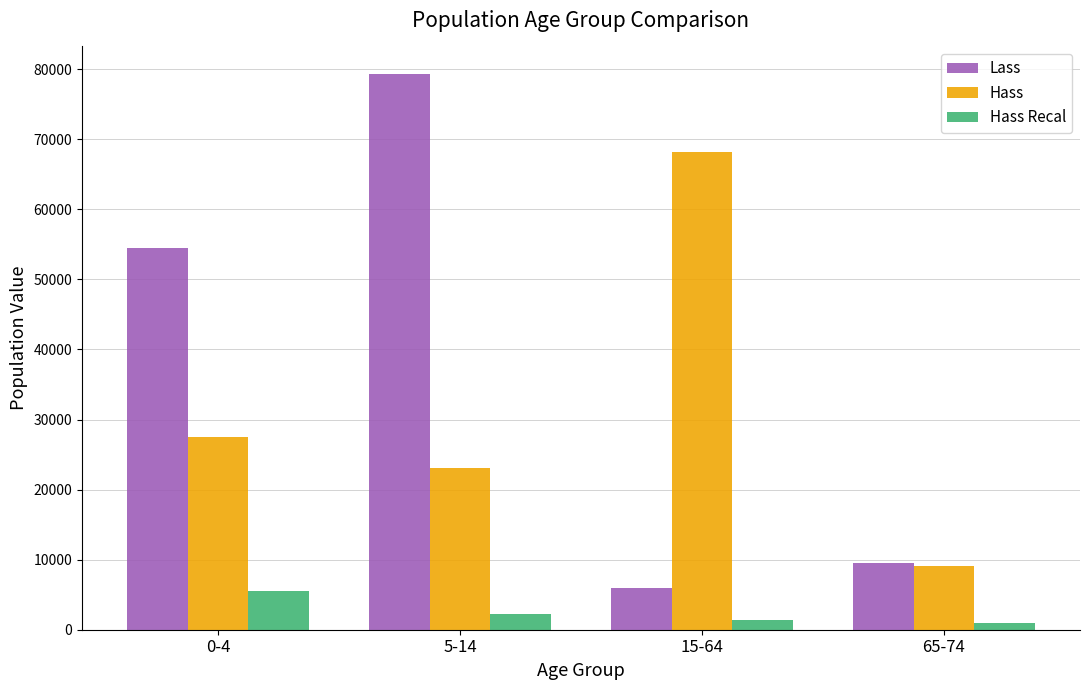

Count the number of categories in the chart.

4